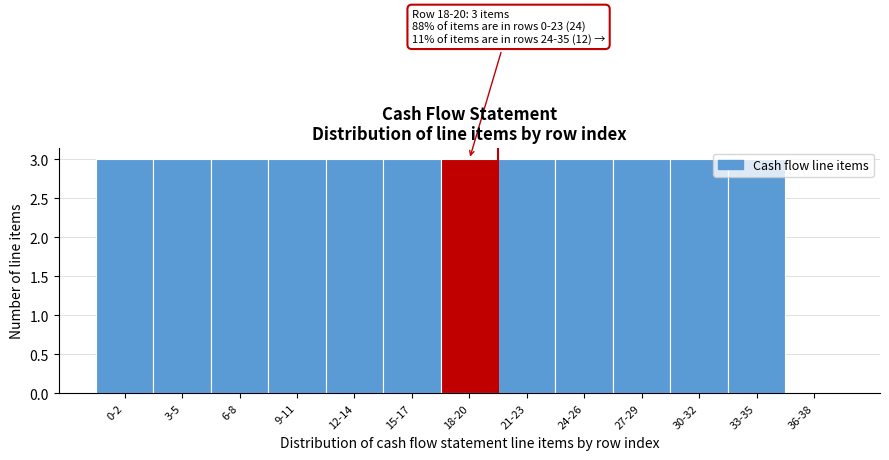

What is the sum of the values at 36-38 and 24-26?

3